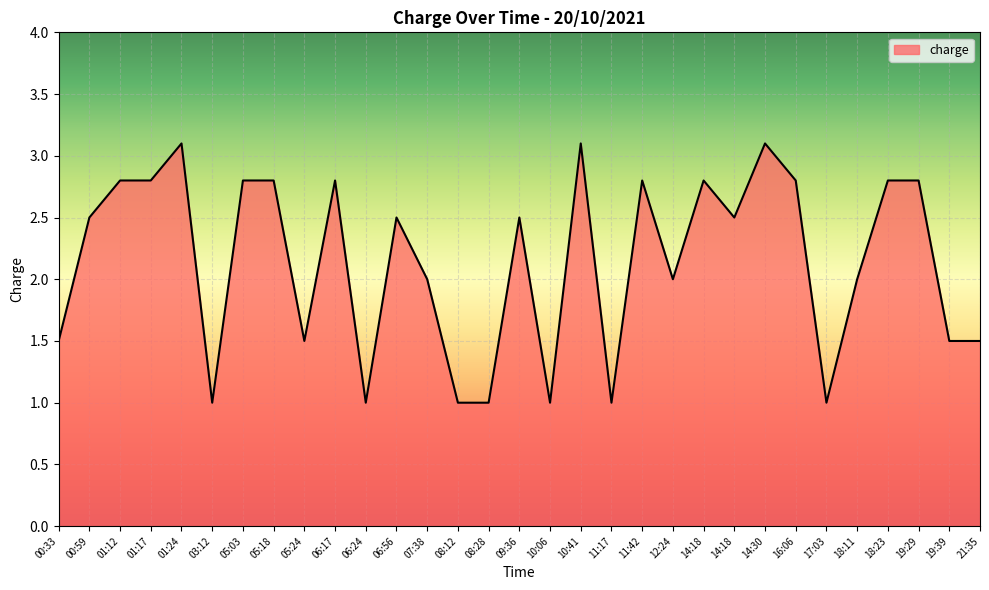

Which category has the highest value across all series?

01:24